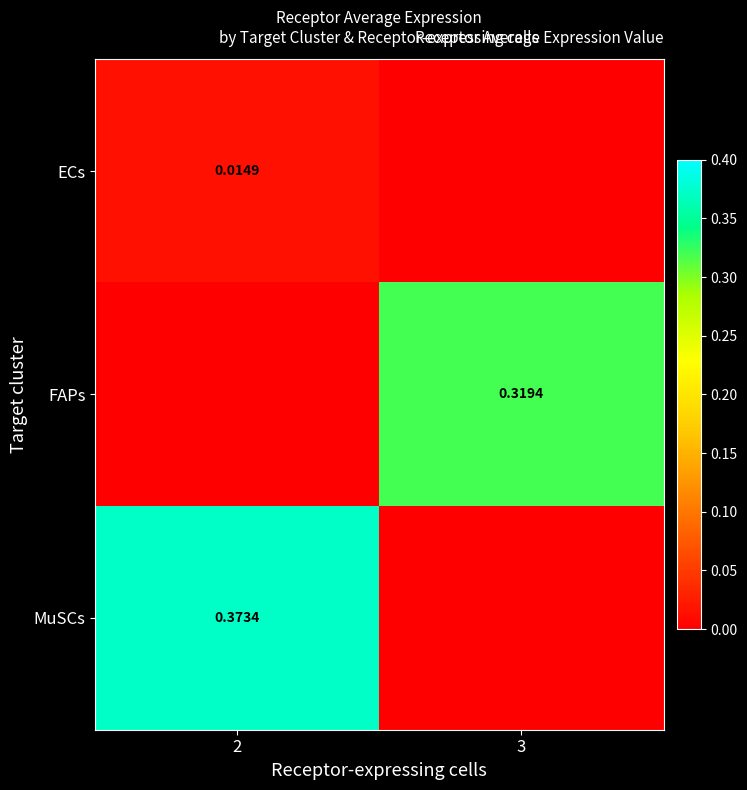

True or false: ECs has a value of 0.0 at 3.

True